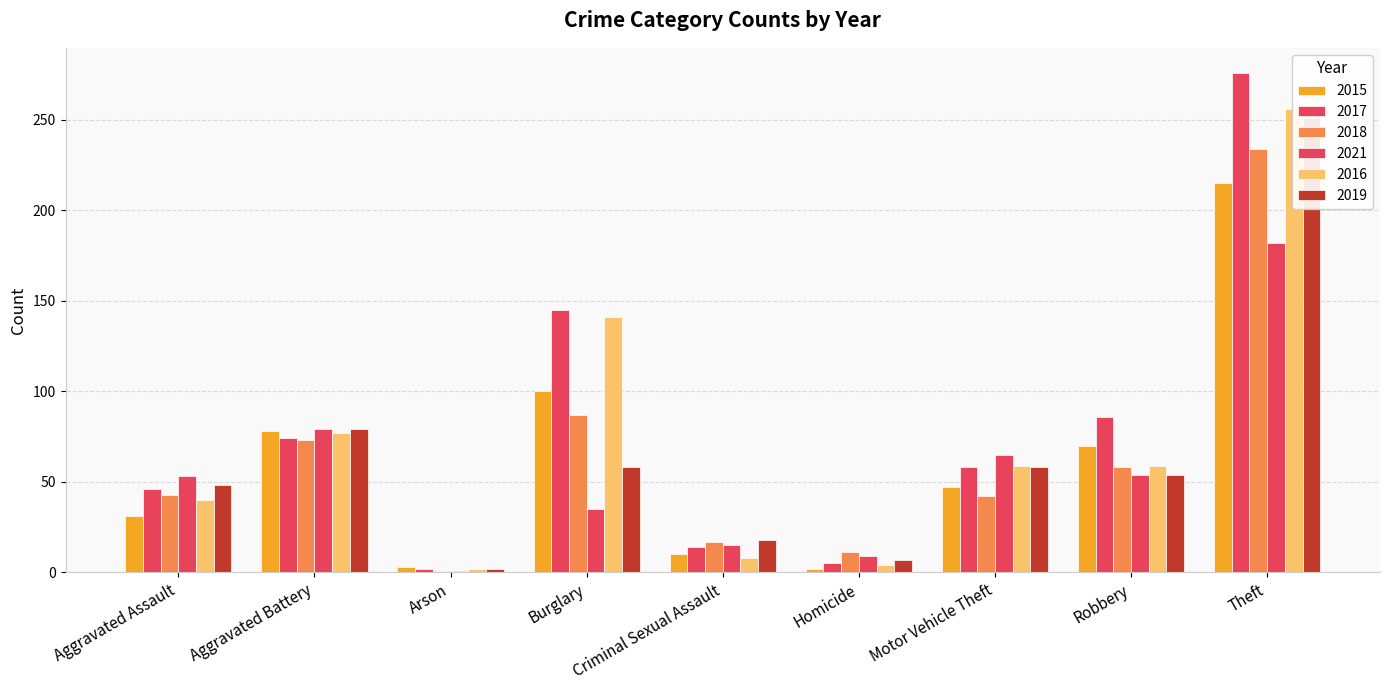

What is the difference between the second highest and minimum values in the 2017 series?

143